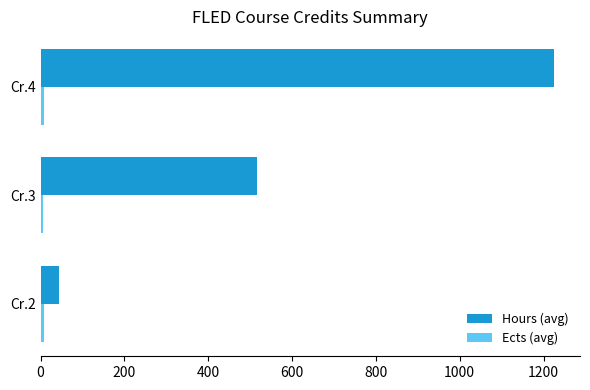

At which category is the sum across all series the highest?

Cr.4